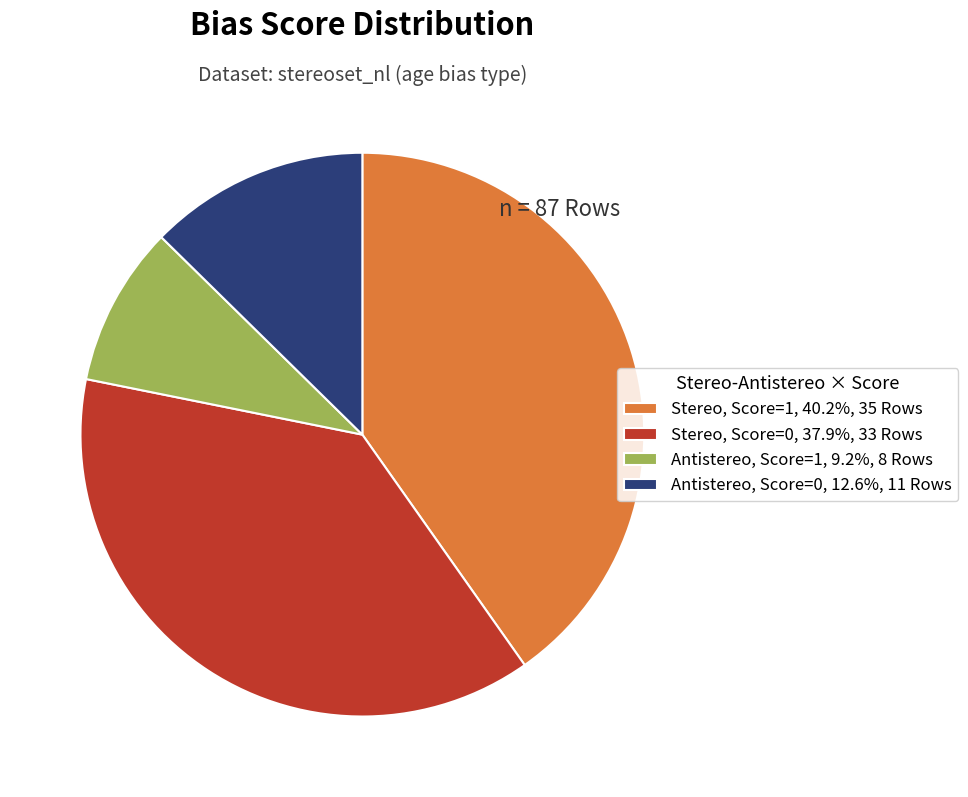

Does Antistereo, Score=0, 12.6%, 11 Rows represent more than half of the total?

No